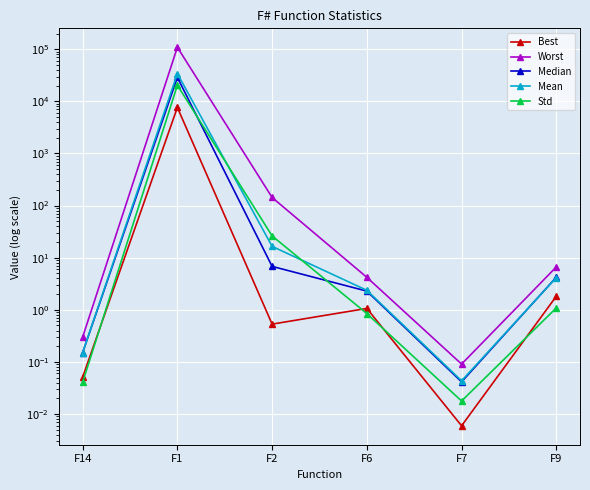

What is the difference between the maximum and minimum values in the Std series?

20422.5